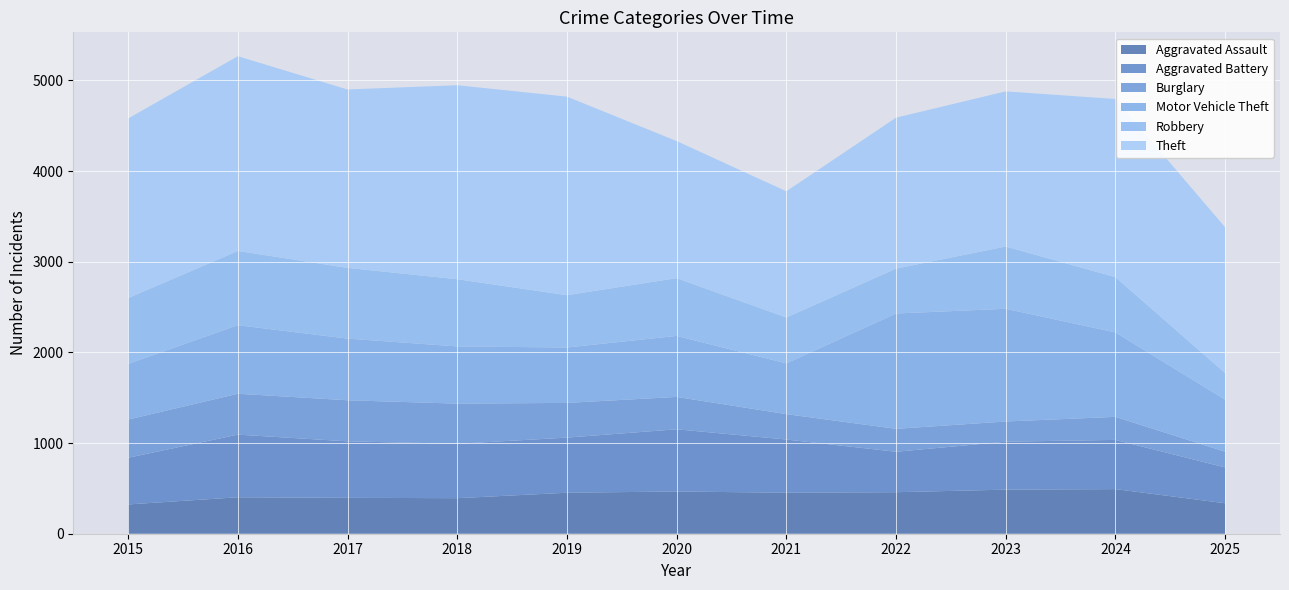

Reading left to right, what are all the values shown in this chart?

Aggravated Assault: 323	402	396	392	452	466	452	458	486	492	336
Aggravated Battery: 515	691	623	600	608	686	587	446	529	543	395
Burglary: 421	451	453	443	383	357	280	253	223	254	173
Motor Vehicle Theft: 614	756	680	631	611	673	560	1272	1243	931	574
Robbery: 726	819	780	741	577	637	506	495	687	610	293
Theft: 1981	2148	1968	2140	2190	1512	1392	1665	1711	1965	1609